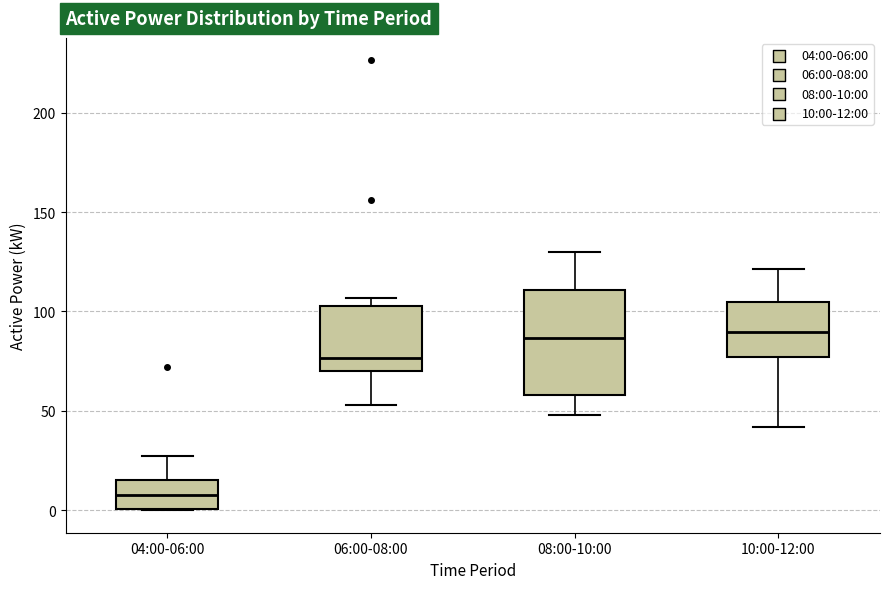

Comparing the boxes themselves (not the whiskers), which one is the tallest?

08:00-10:00